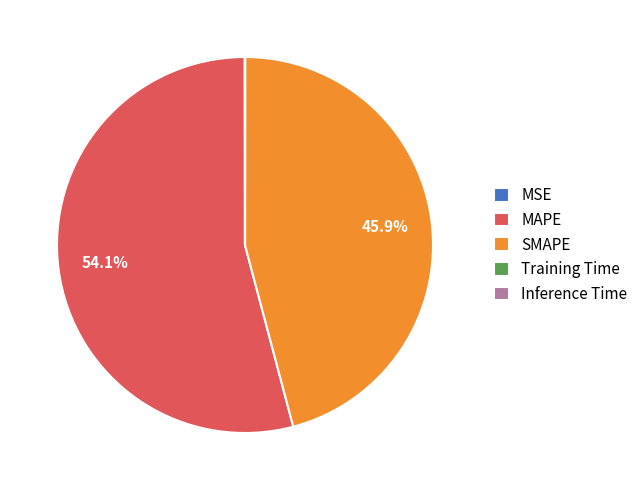

Does any single category account for the majority?

Yes